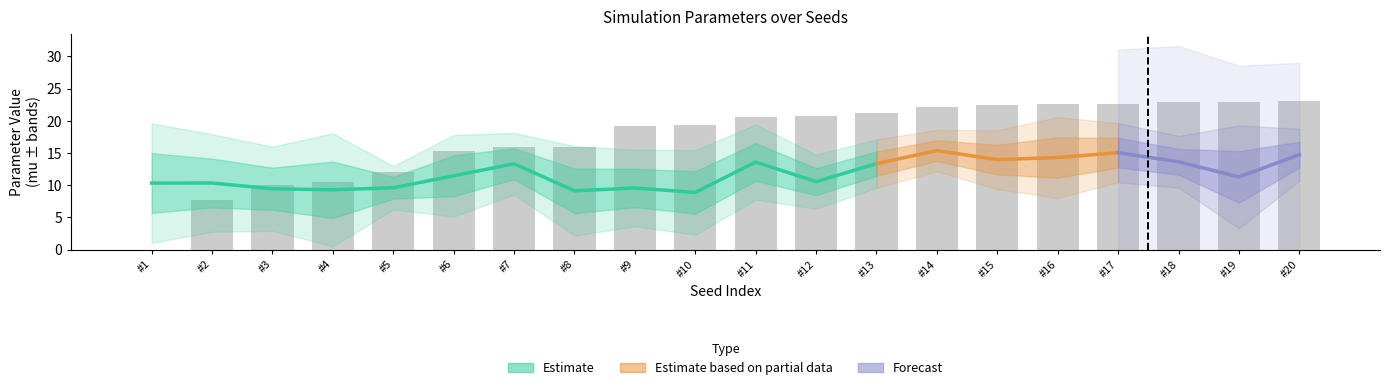

Are the bars grouped side by side (vs. stacked)?

Yes